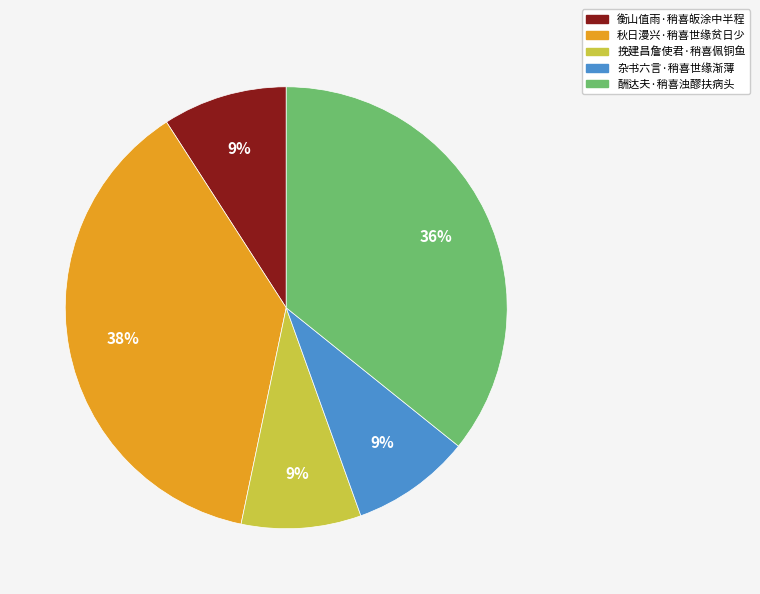

To the nearest percent, what is the difference between the largest and smallest slice percentages?

29%